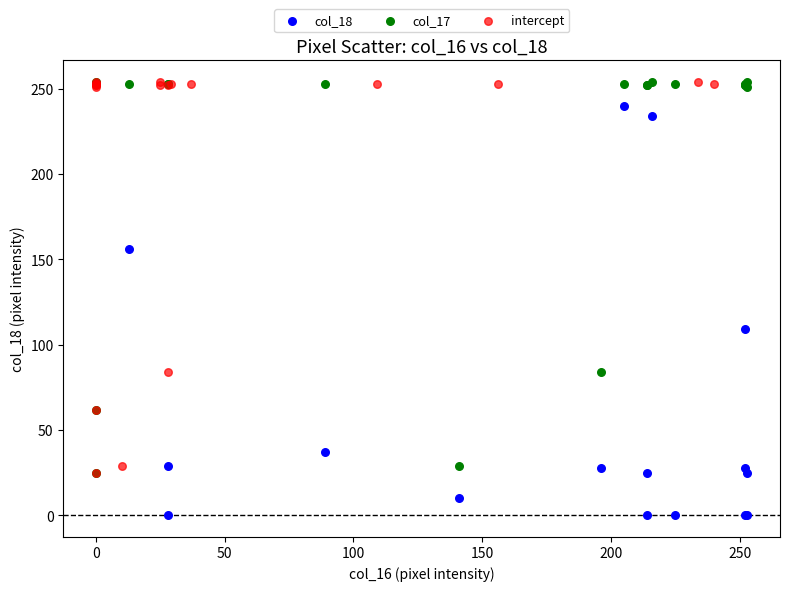

What are all the series names shown in the legend?

col_18, col_17, intercept